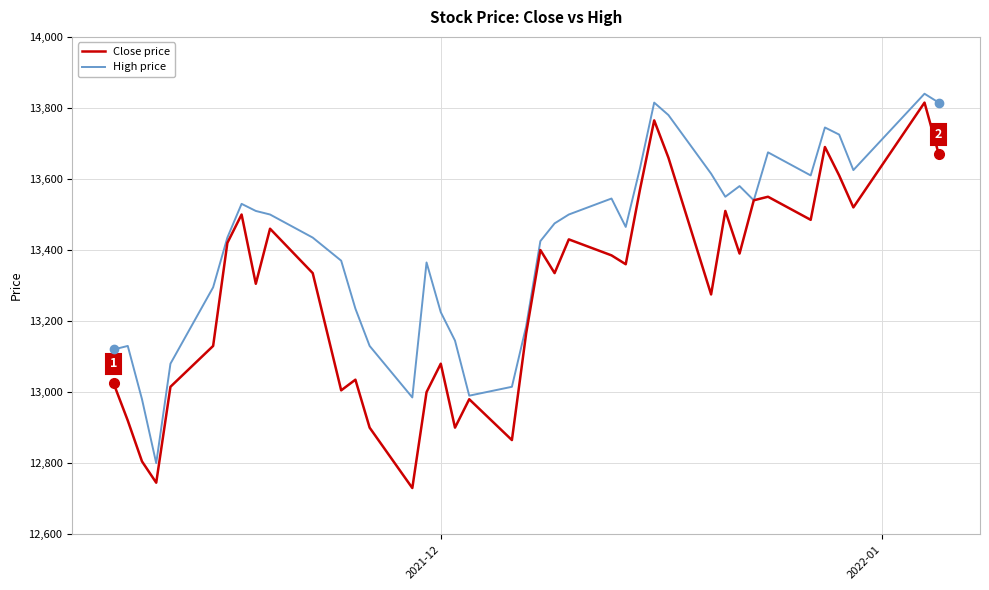

What is the maximum value shown in the chart?

13840